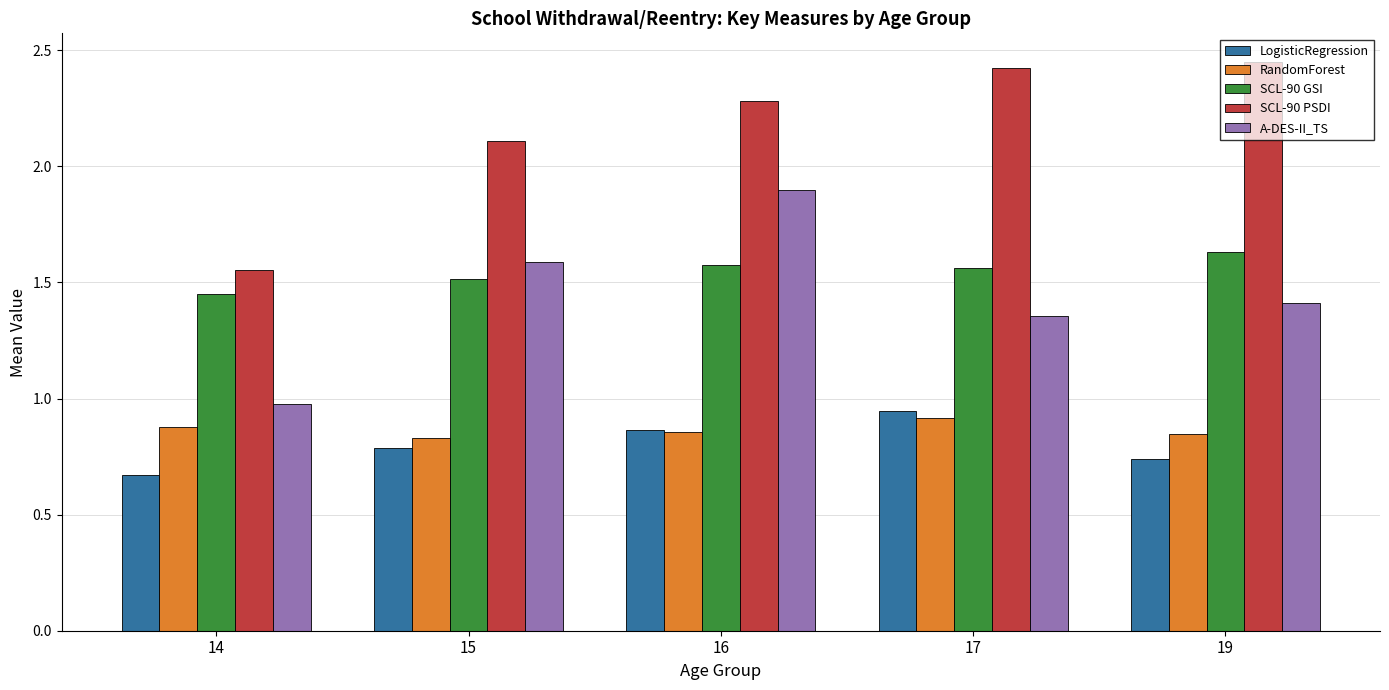

At which category does the chart reach its peak across all series?

19